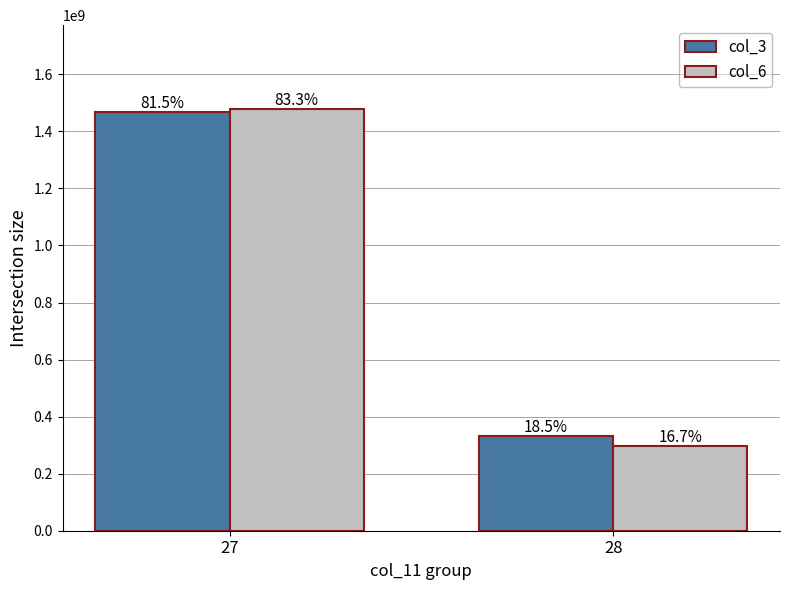

What is the difference between the highest and lowest values at 28?

36549635